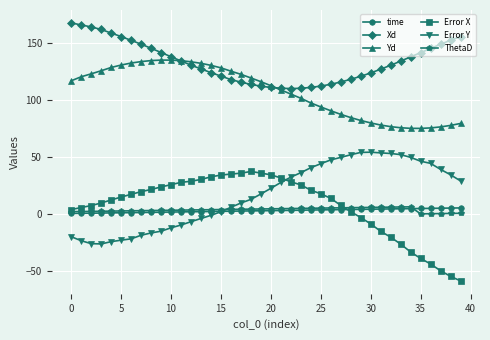

What is the minimum value shown in the chart?

-58.8